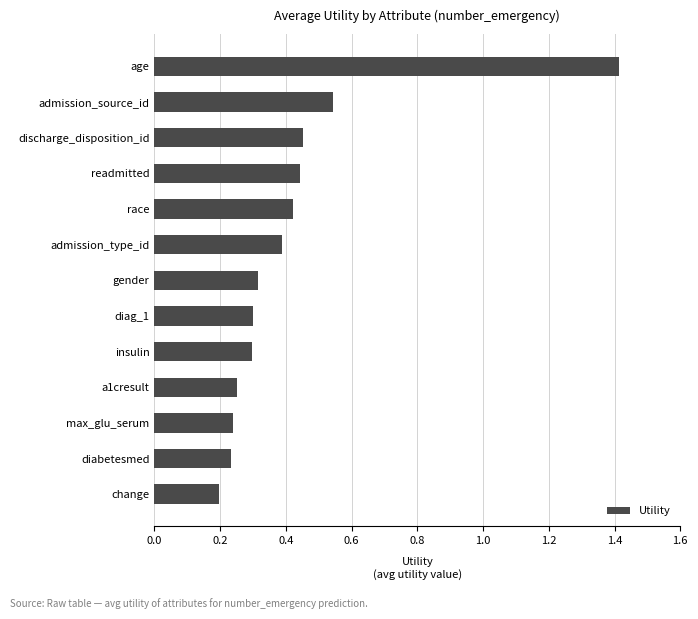

What is the change in value from diabetesmed to race?

+0.2